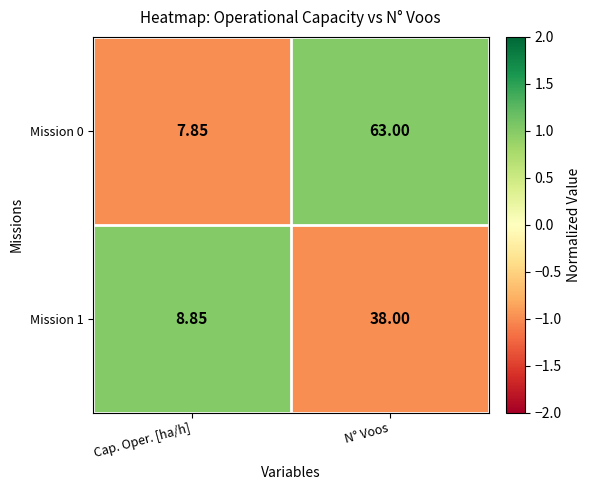

At which label does Mission 1 reach its minimum?

Cap. Oper. [ha/h]